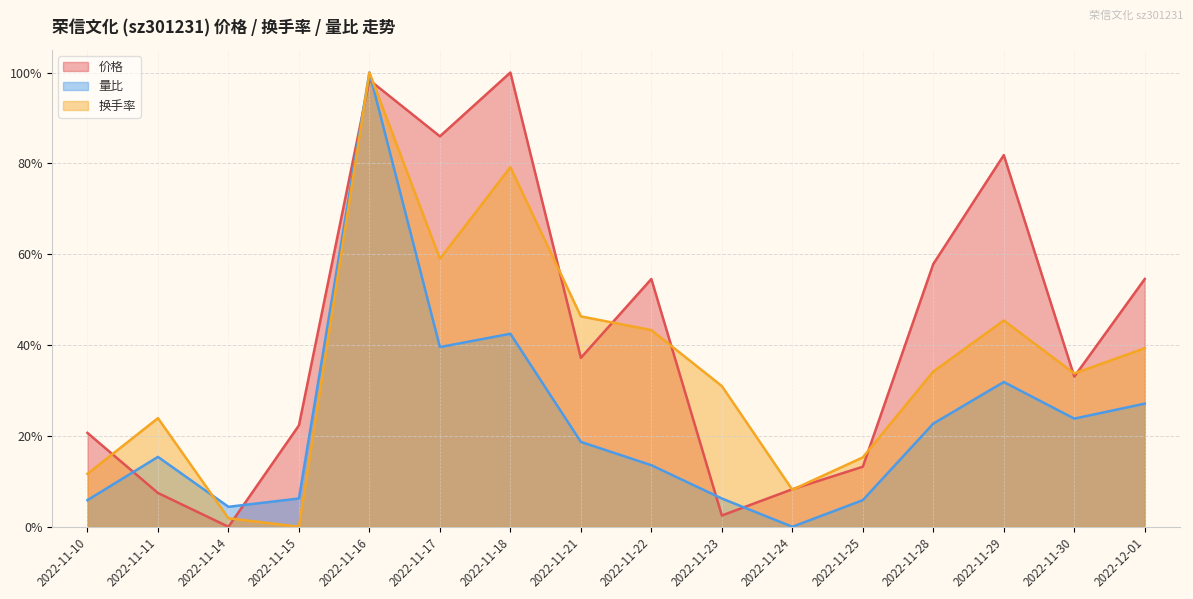

In 价格, how many points are lower than both neighbors (excluding endpoints)?

5